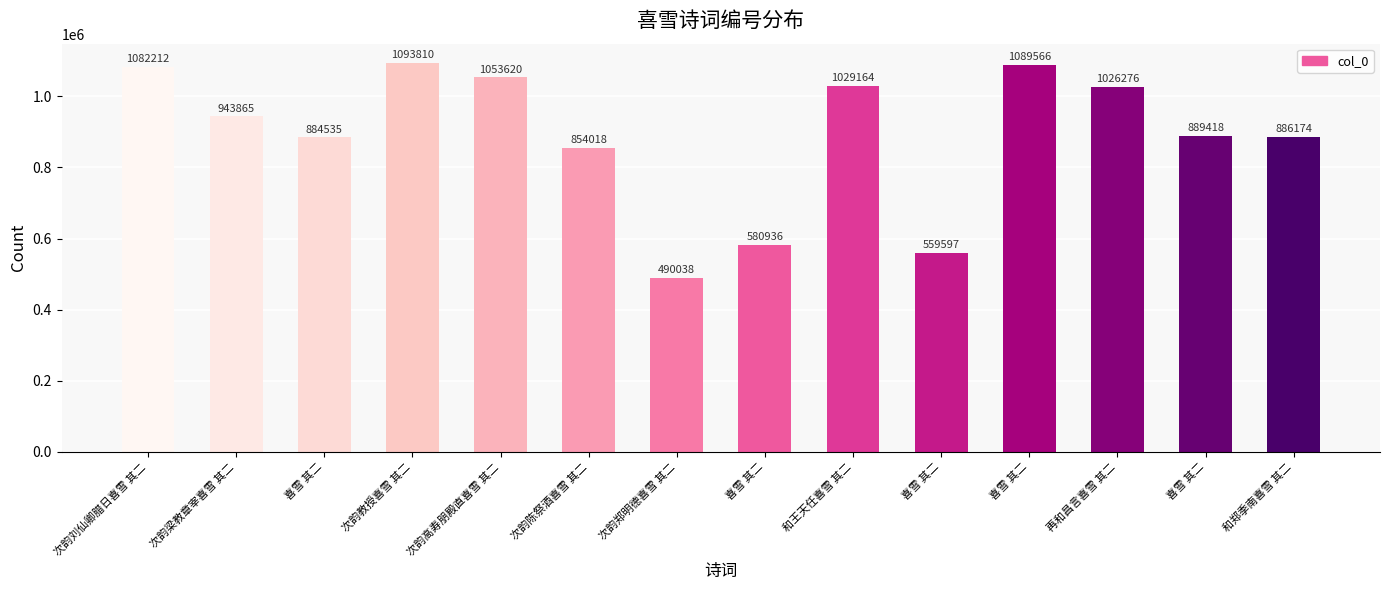

What is the value of the 7th bar from the left?

490038